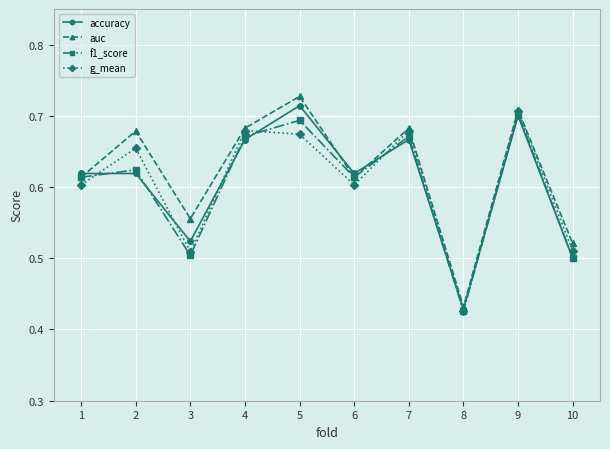

Between 1 and 9, which series saw the biggest shift?

g_mean